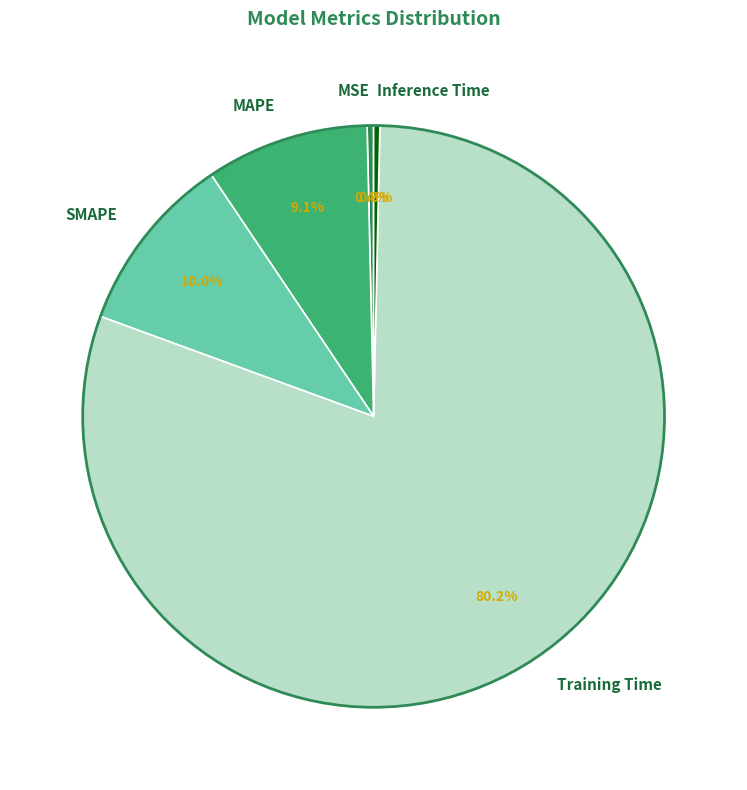

Which slice is the largest?

Training Time